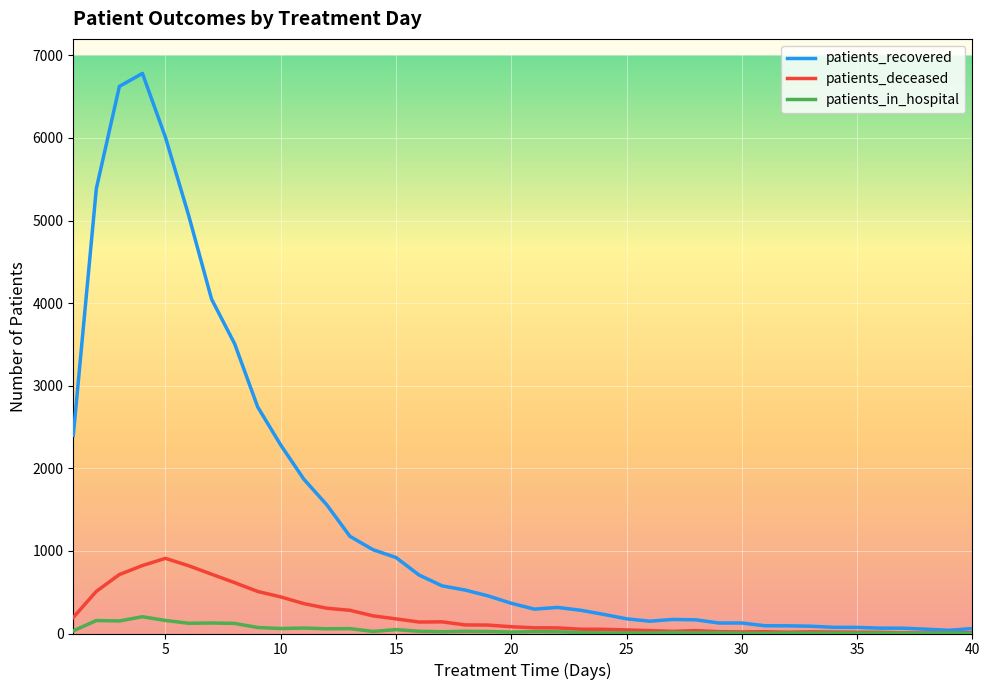

What is the maximum value for patients_recovered?

6782